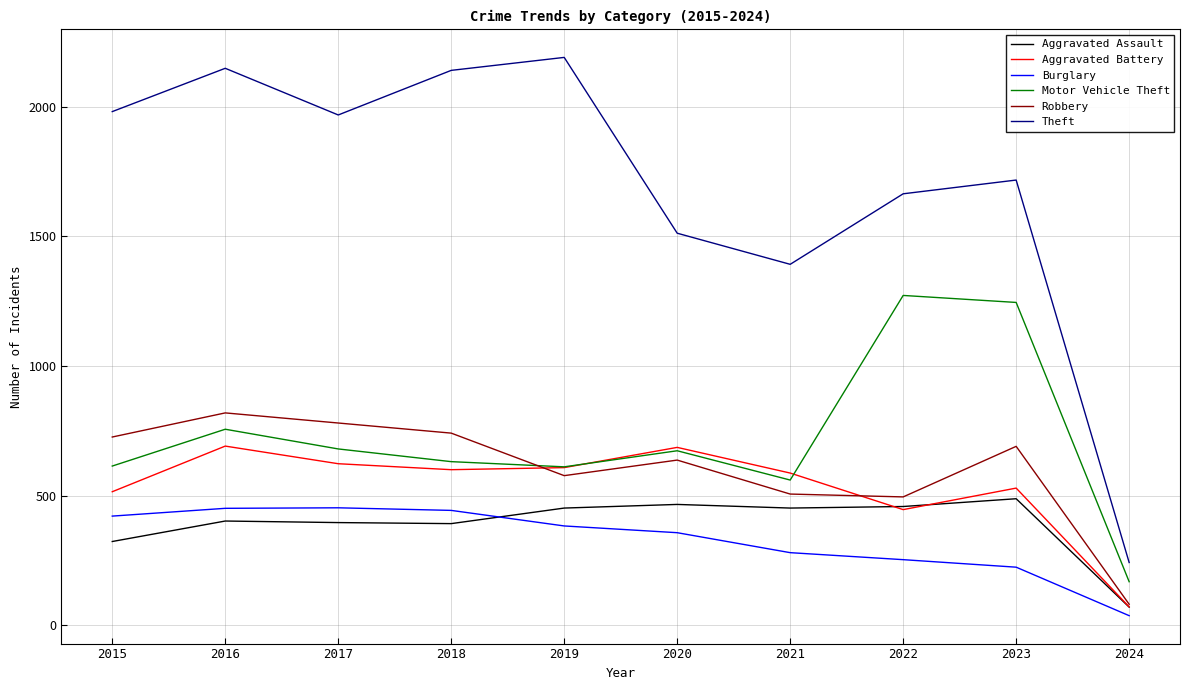

Which label corresponds to the largest value in the chart?

2019